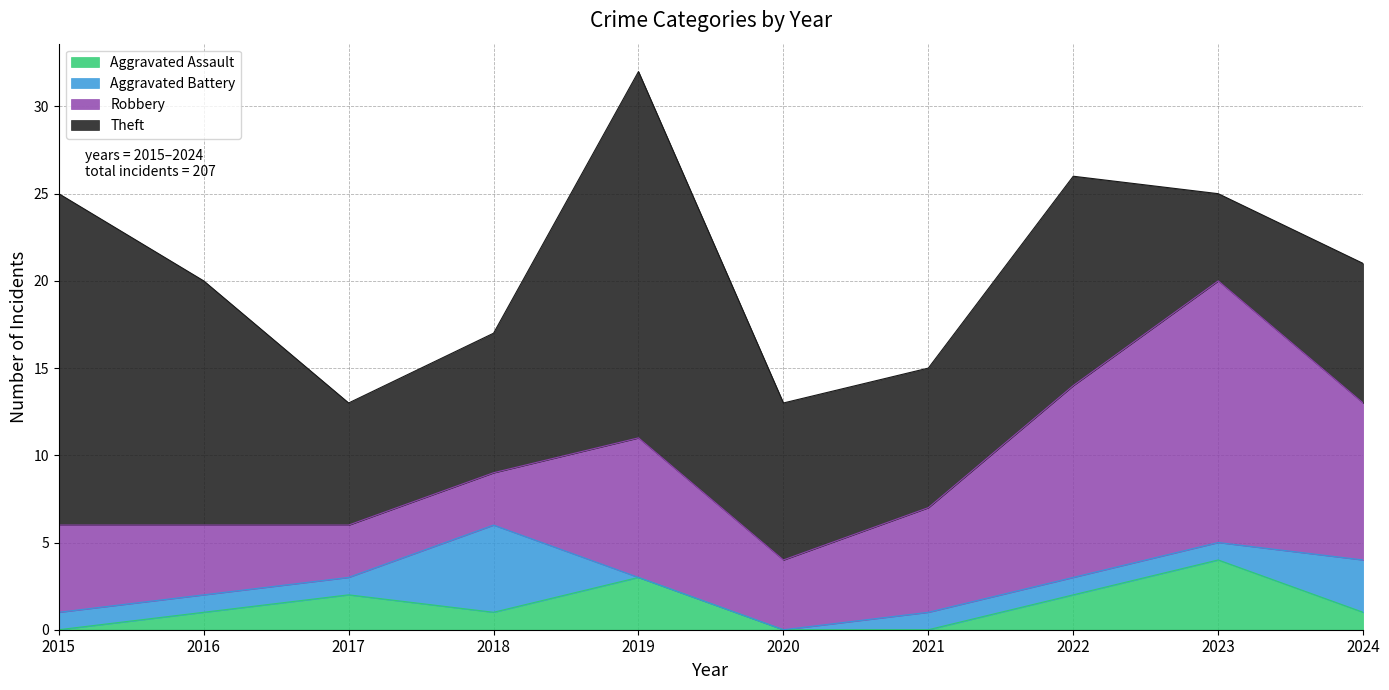

What is the difference between the maximum and second lowest values in the Aggravated Battery series?

5